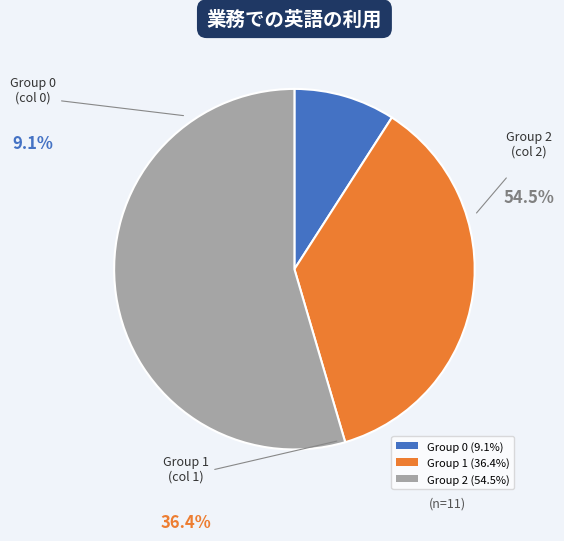

True or false: 1 accounts for 45% of the total.

False